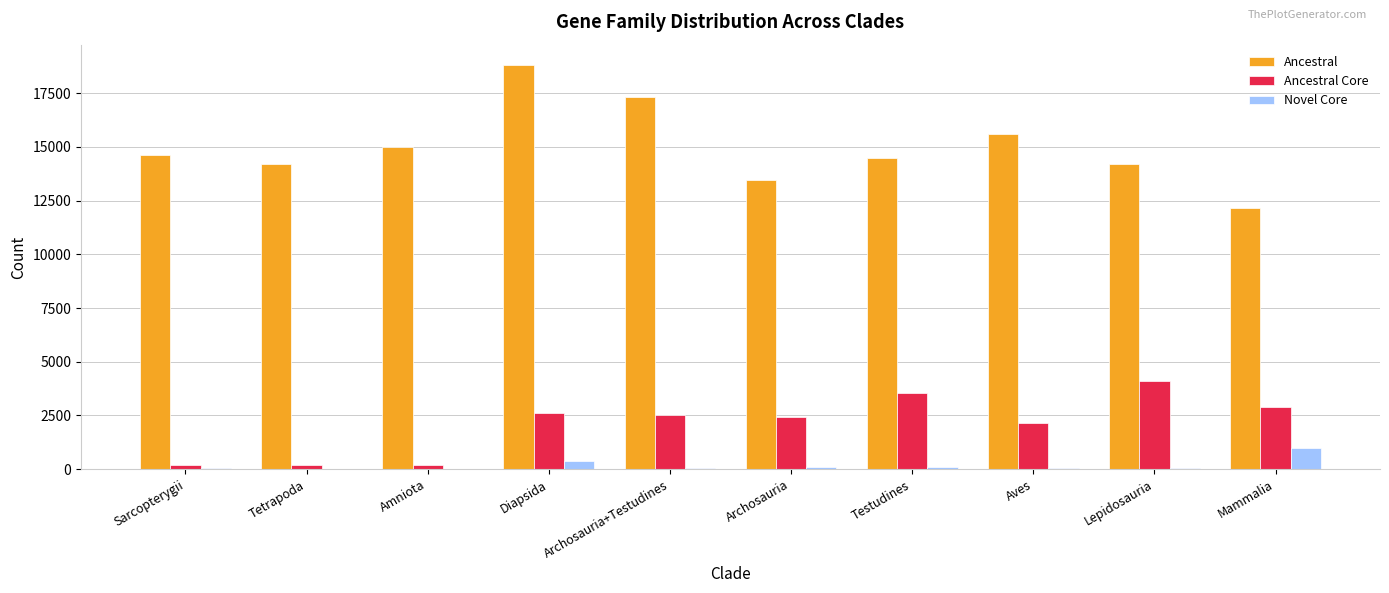

What is the sum of all Novel Core values?

1787